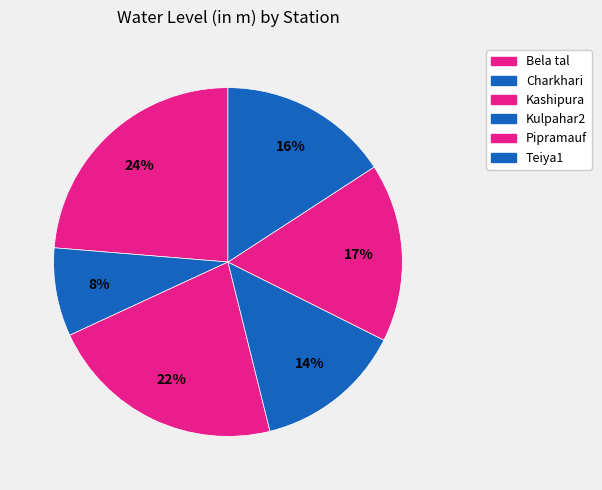

How many segments does this pie chart have?

6